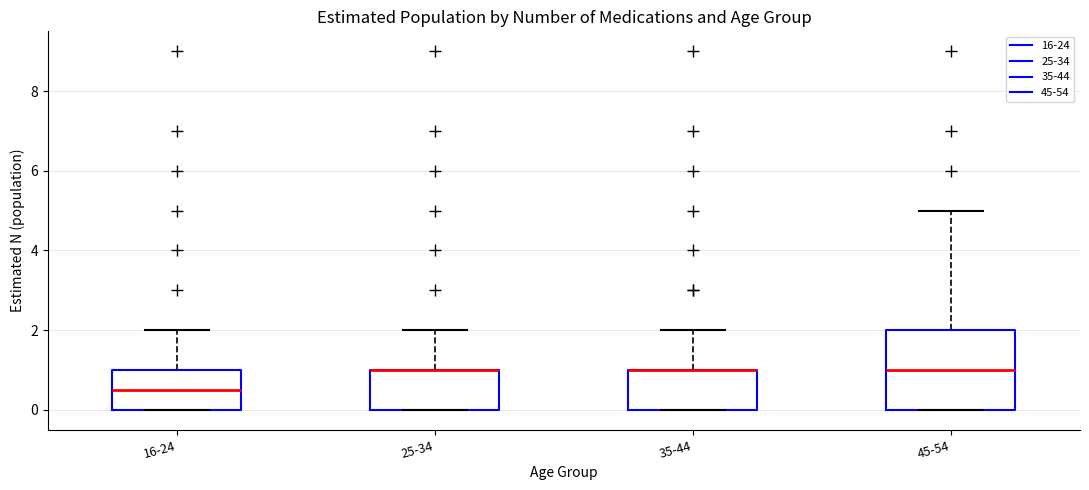

Reading left to right, transcribe this box plot: for each box, give where its median line is, the range the box spans, and where its two whiskers end, as read against the y-axis. The values are not printed on the chart, so give them approximately, as read against the axis.

16-24: median 0.6, box 0.0 to 1.0, whiskers 0.0 to 2.0
25-34: median 1.0 (drawn on the box's upper edge), box 0.0 to 1.0, whiskers 0.0 to 2.0
35-44: median 1.0 (drawn on the box's upper edge), box 0.0 to 1.0, whiskers 0.0 to 2.0
45-54: median 1.0, box 0.0 to 2.0, whiskers 0.0 to 5.0